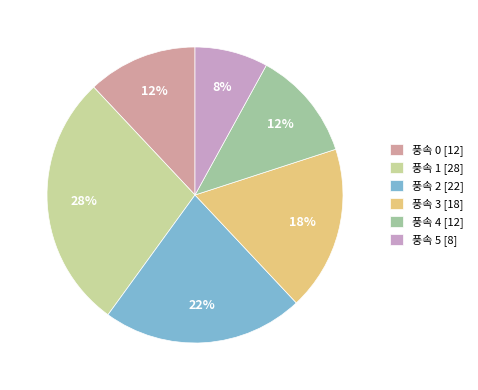

Between 풍속 2 [22] and 풍속 5 [8], which is larger?

풍속 2 [22]